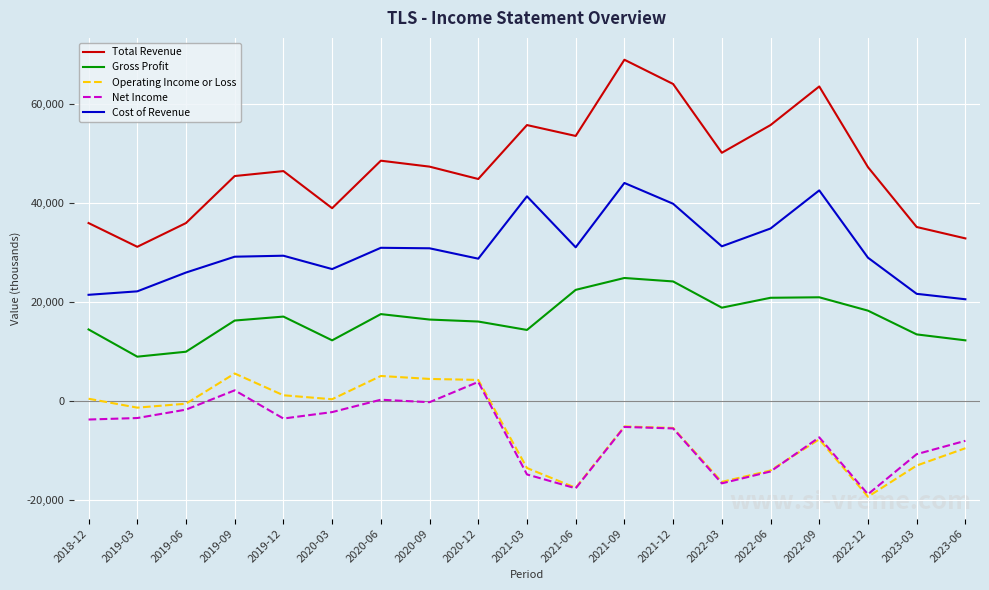

At which category does Total Revenue reach its first local peak?

2019-12